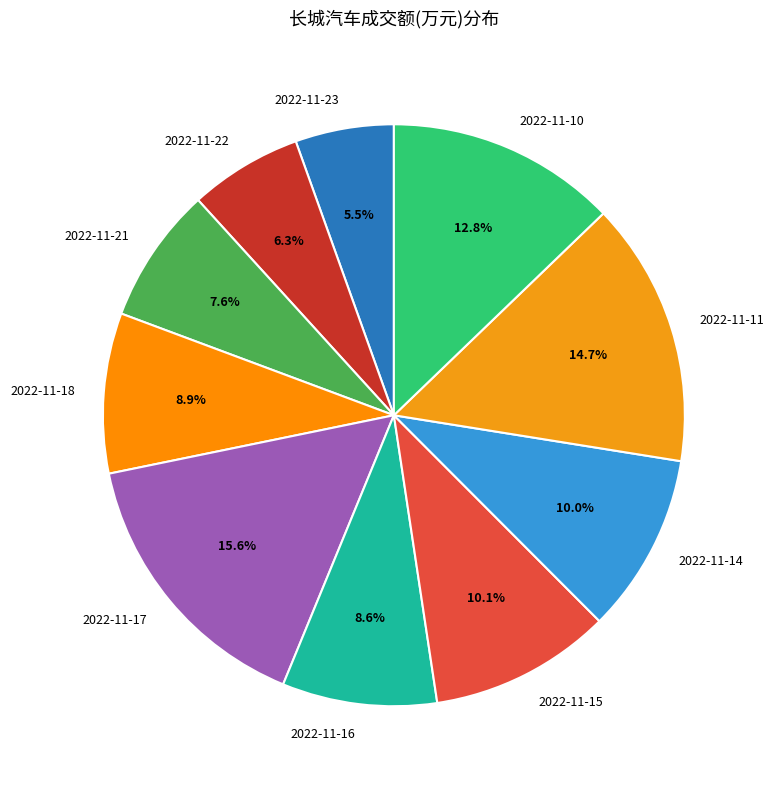

To the nearest percent, what portion does 2022-11-14 represent?

10%